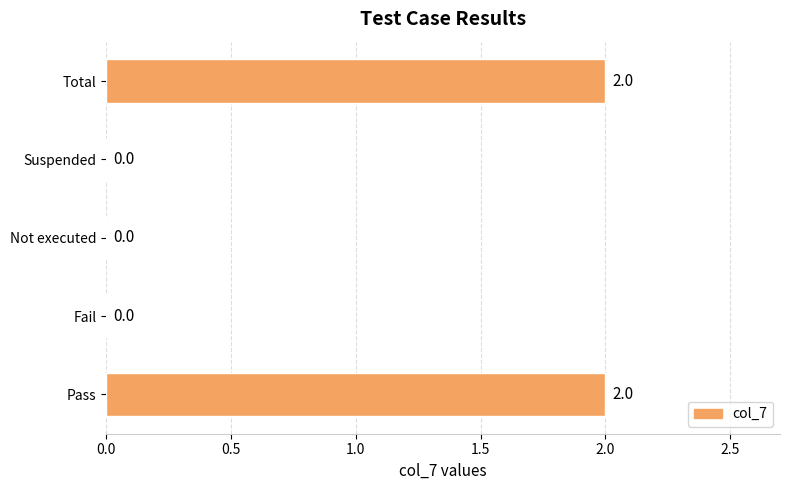

Are the bars horizontal?

Yes